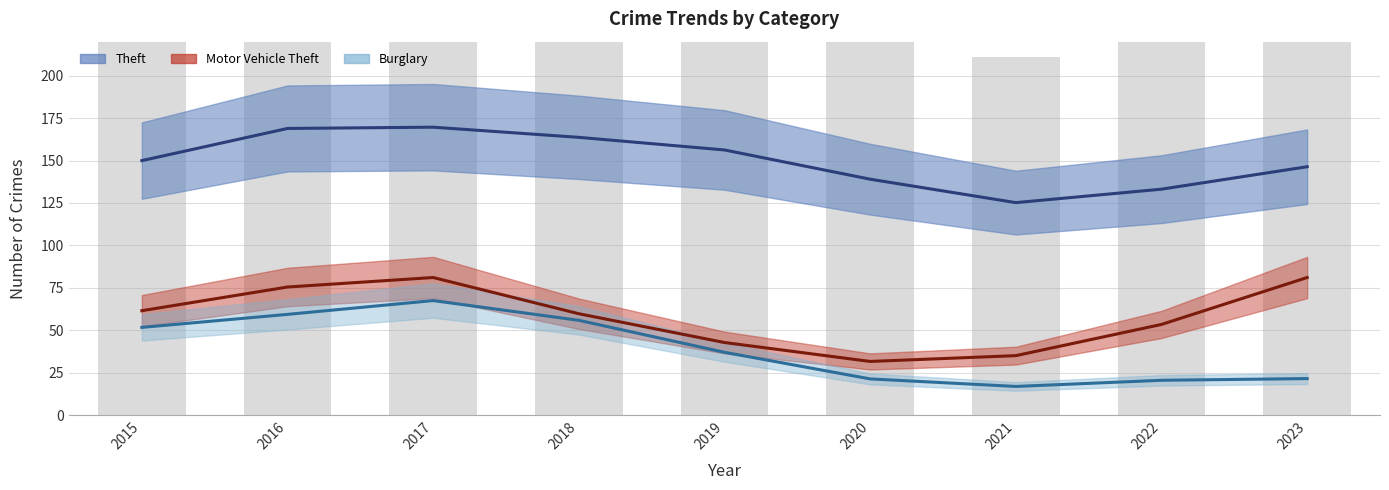

At which category is the sum across all series the highest?

2017